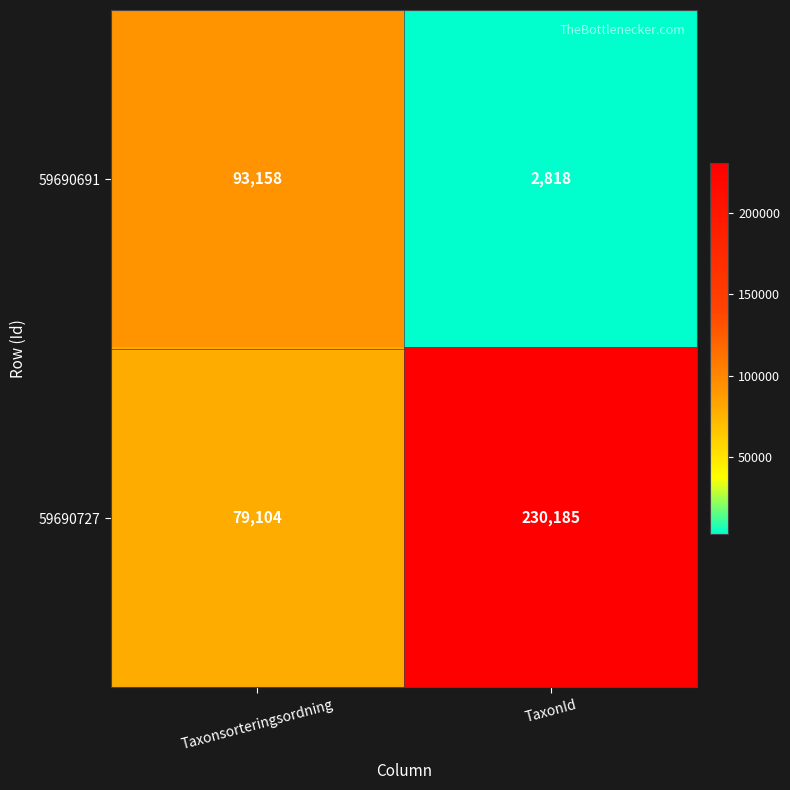

True or false: 59690727 has a value of 230185 at TaxonId.

True